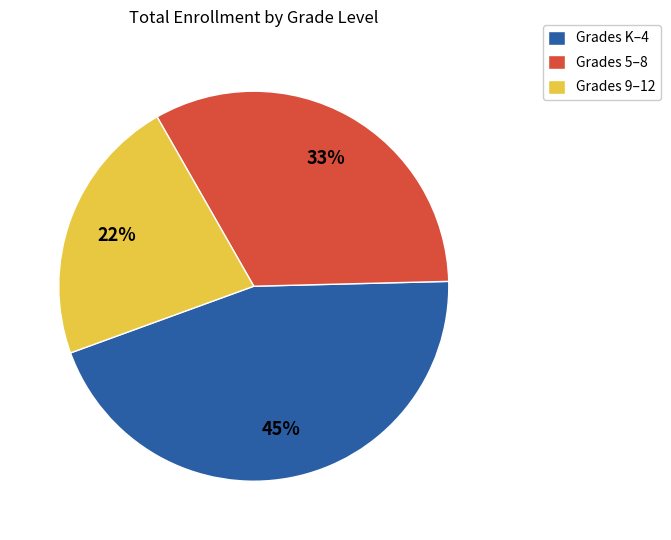

To the nearest percent, what is the average slice percentage?

33%